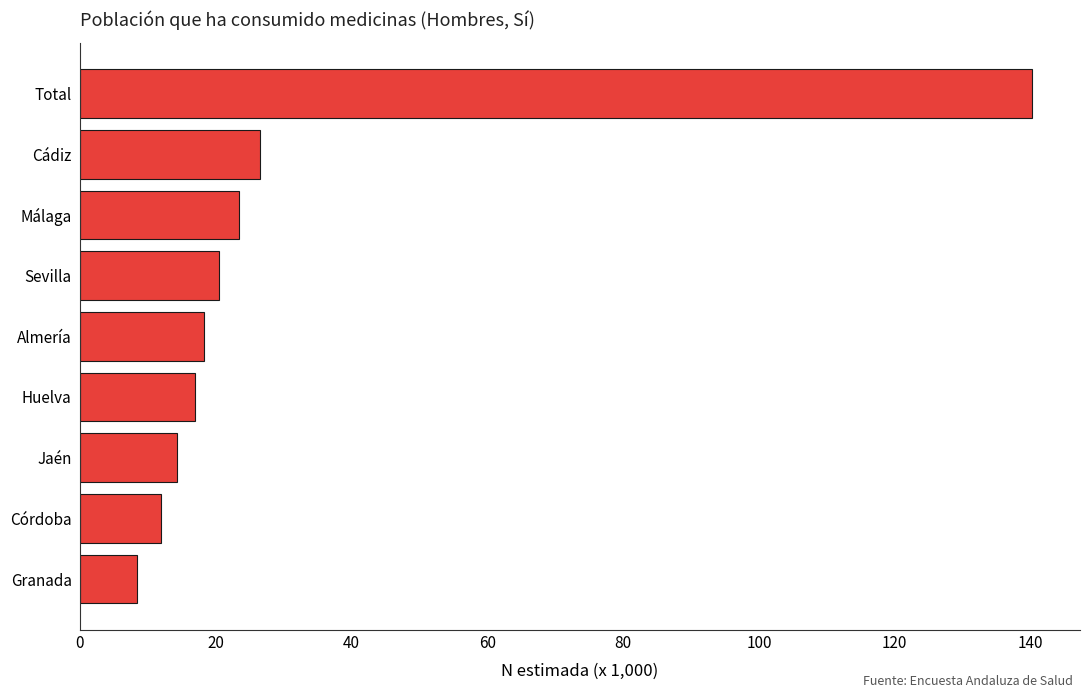

Are the bars grouped side by side (vs. stacked)?

No